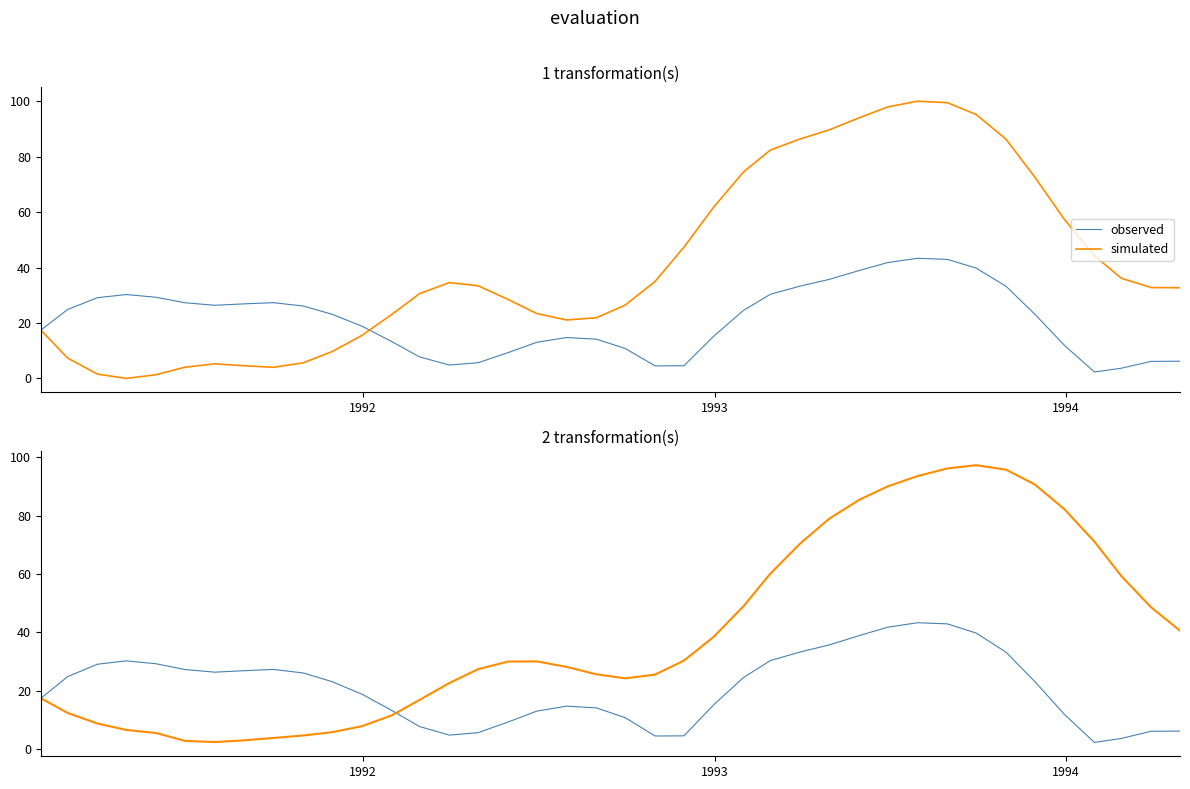

True or false: observed and simulated cross at least once.

True